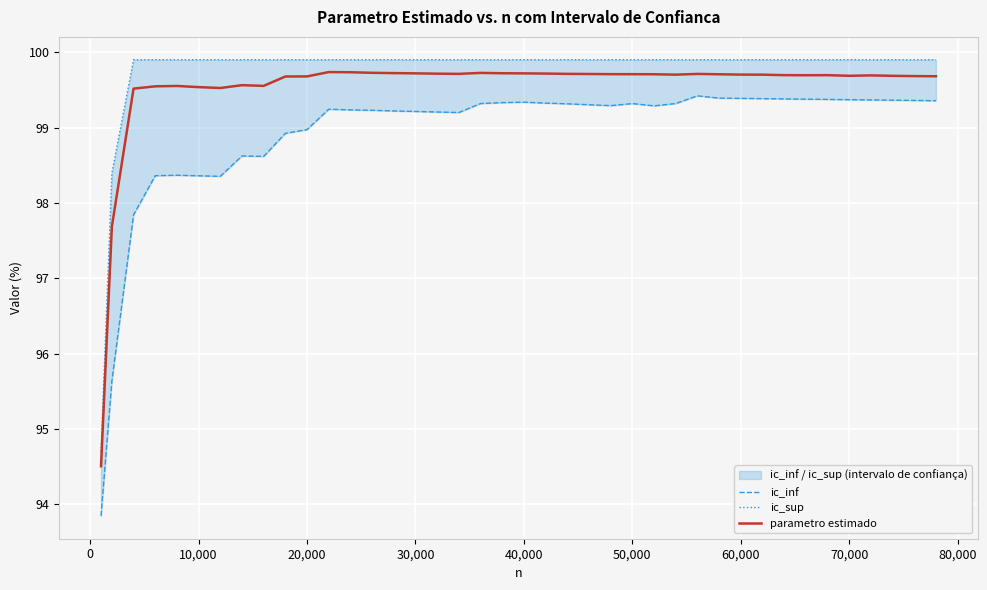

The value of parametro estimado at 70,000 is 43.0. True or false?

False